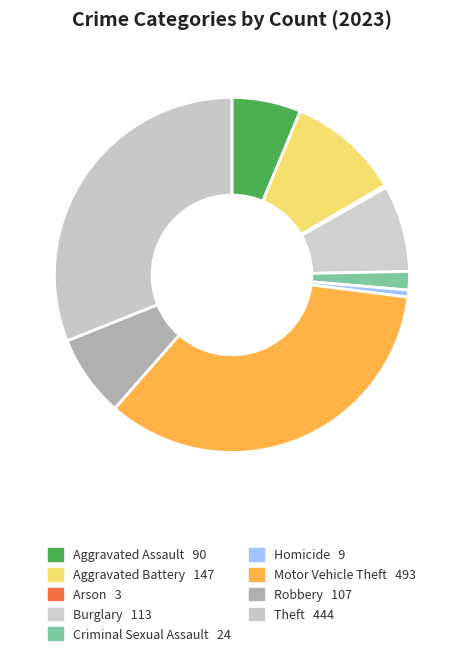

True or false: Theft accounts for 22% of the total.

False